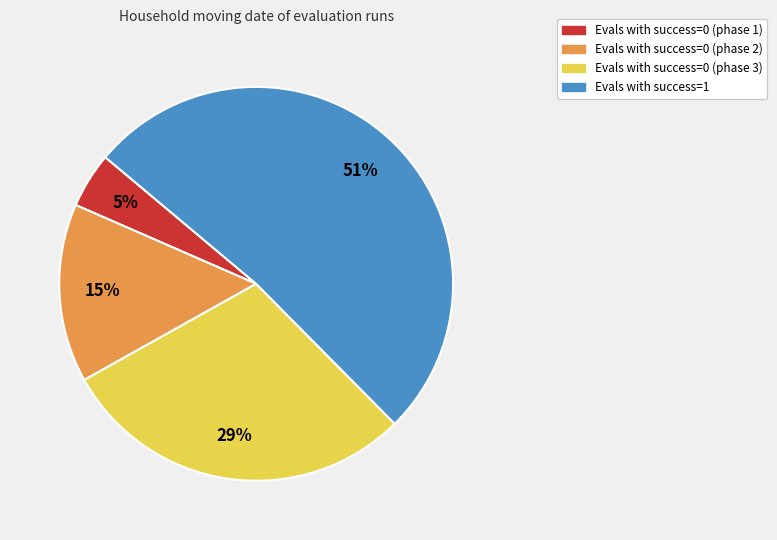

To the nearest percent, what is the average slice percentage?

25%